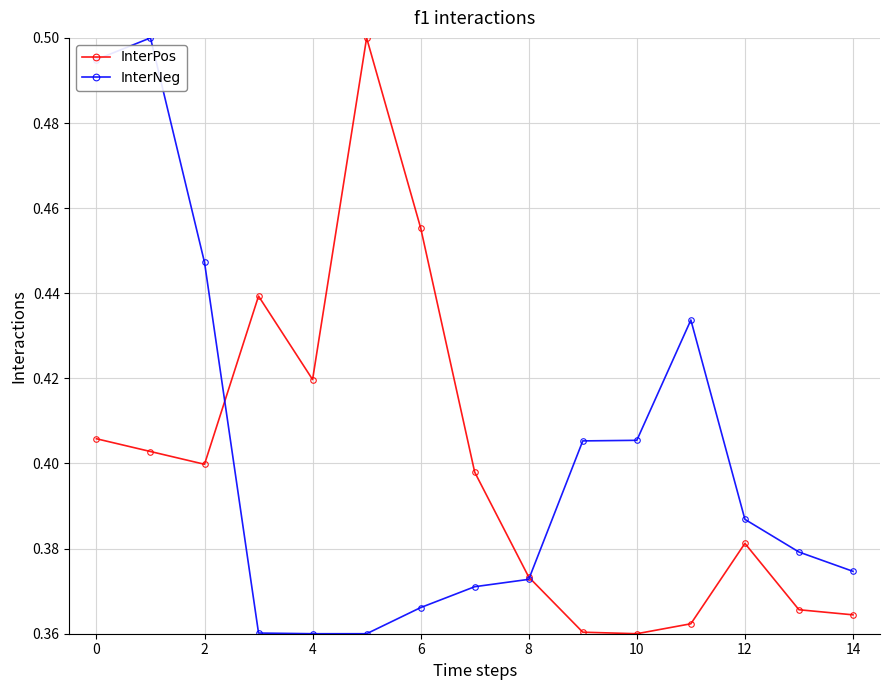

Which series has the largest total across all categories?

InterNeg